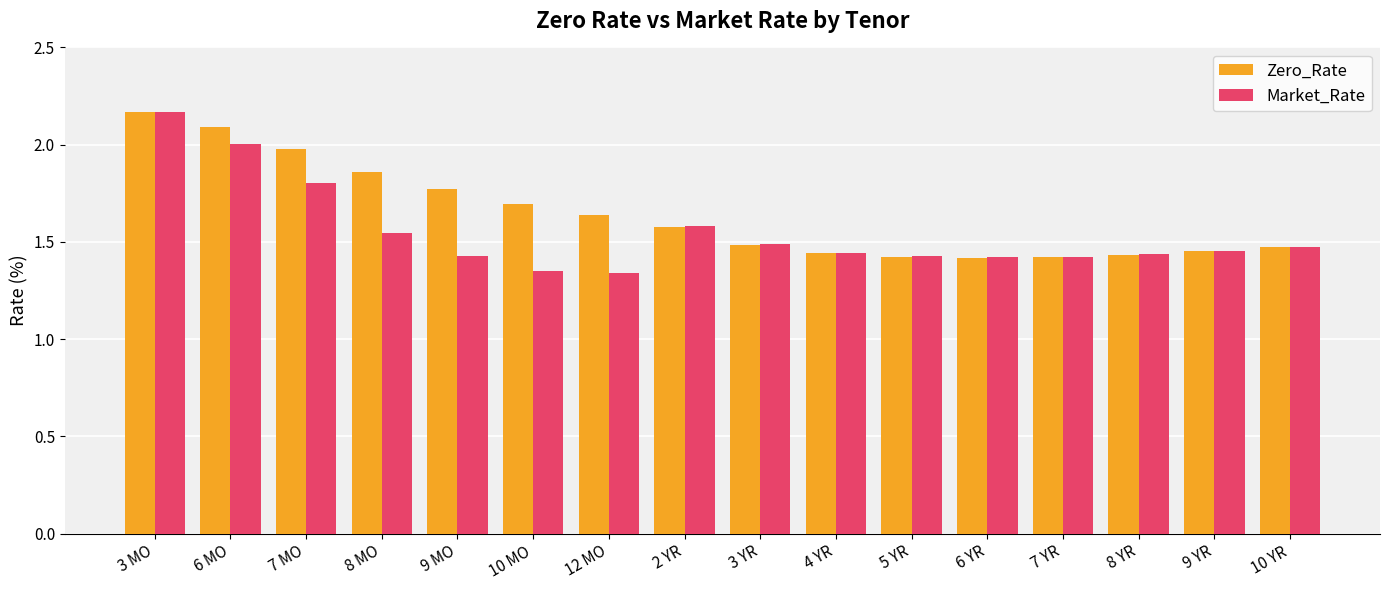

How many series are shown in this chart?

2